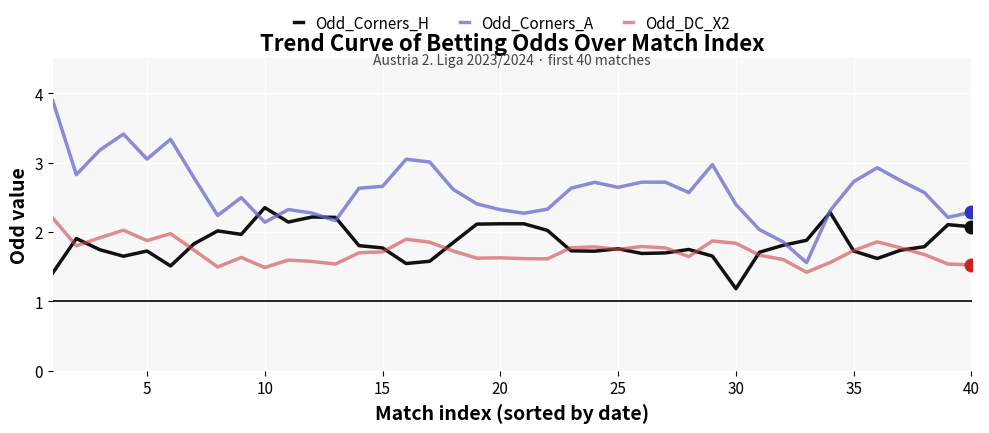

What is the greatest value displayed?

3.9